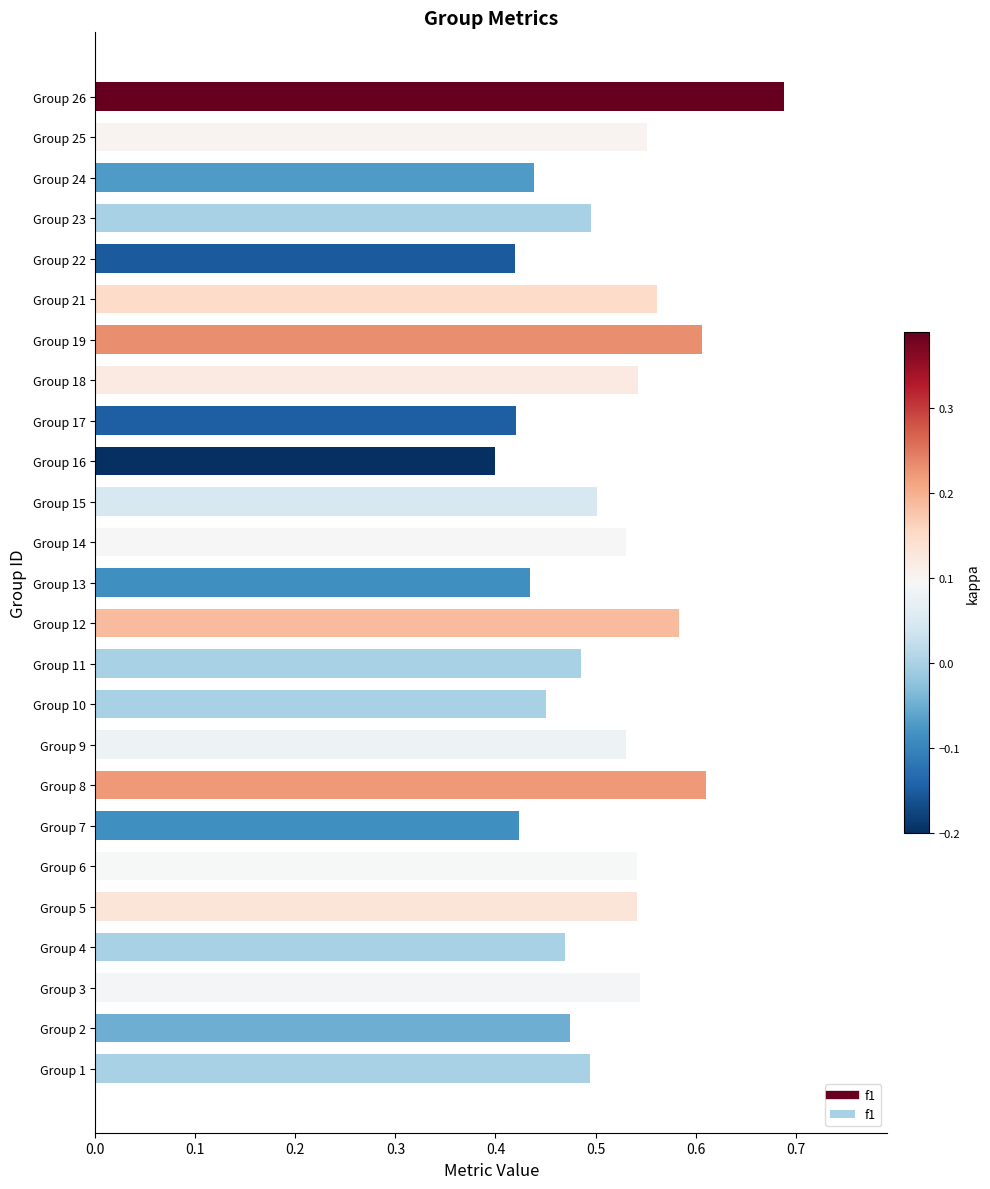

Which category has the highest value across all series?

Group 26